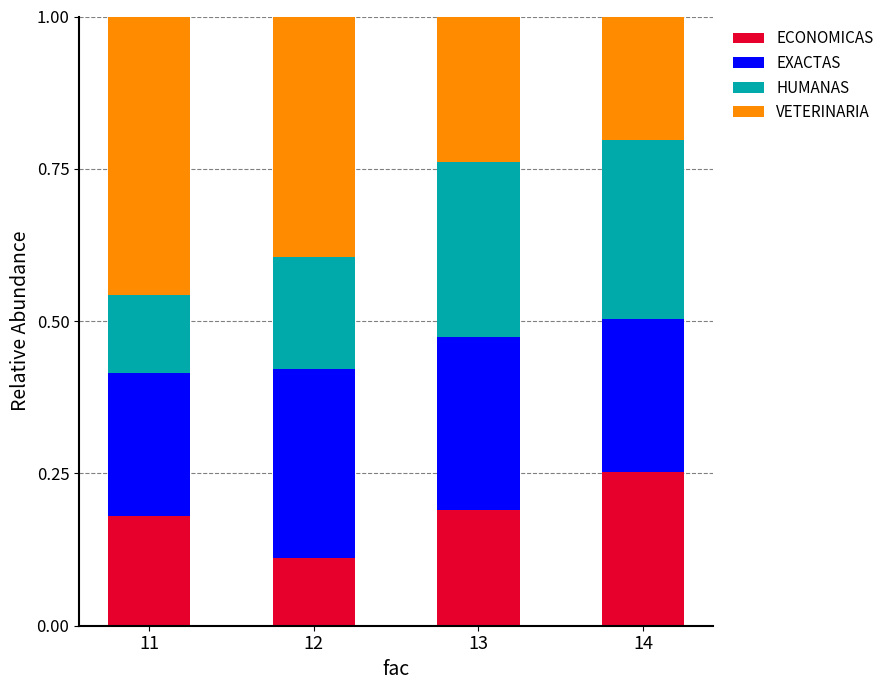

The ECONOMICAS series shows 0.3 at 14. True or false?

True